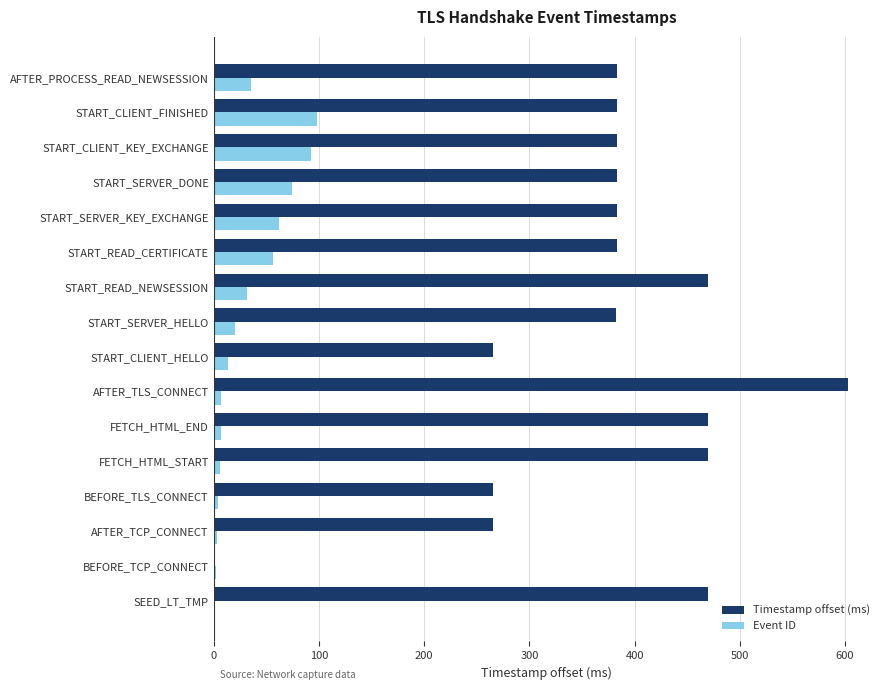

The value of Timestamp offset (ms) at START_READ_NEWSESSION is 155. True or false?

False